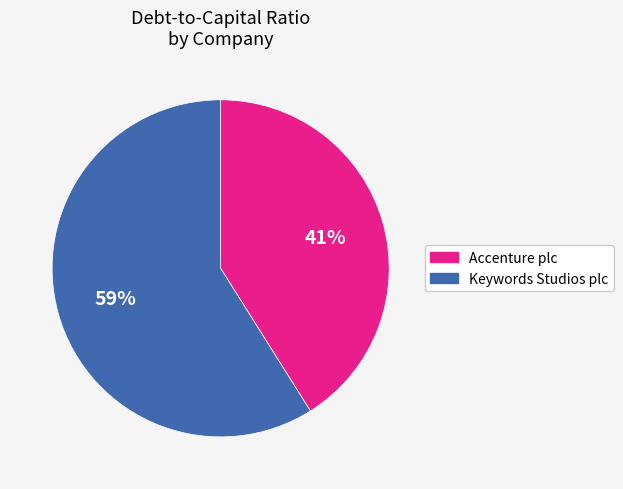

To the nearest percent, what percentage of the pie is Keywords Studios plc?

59%